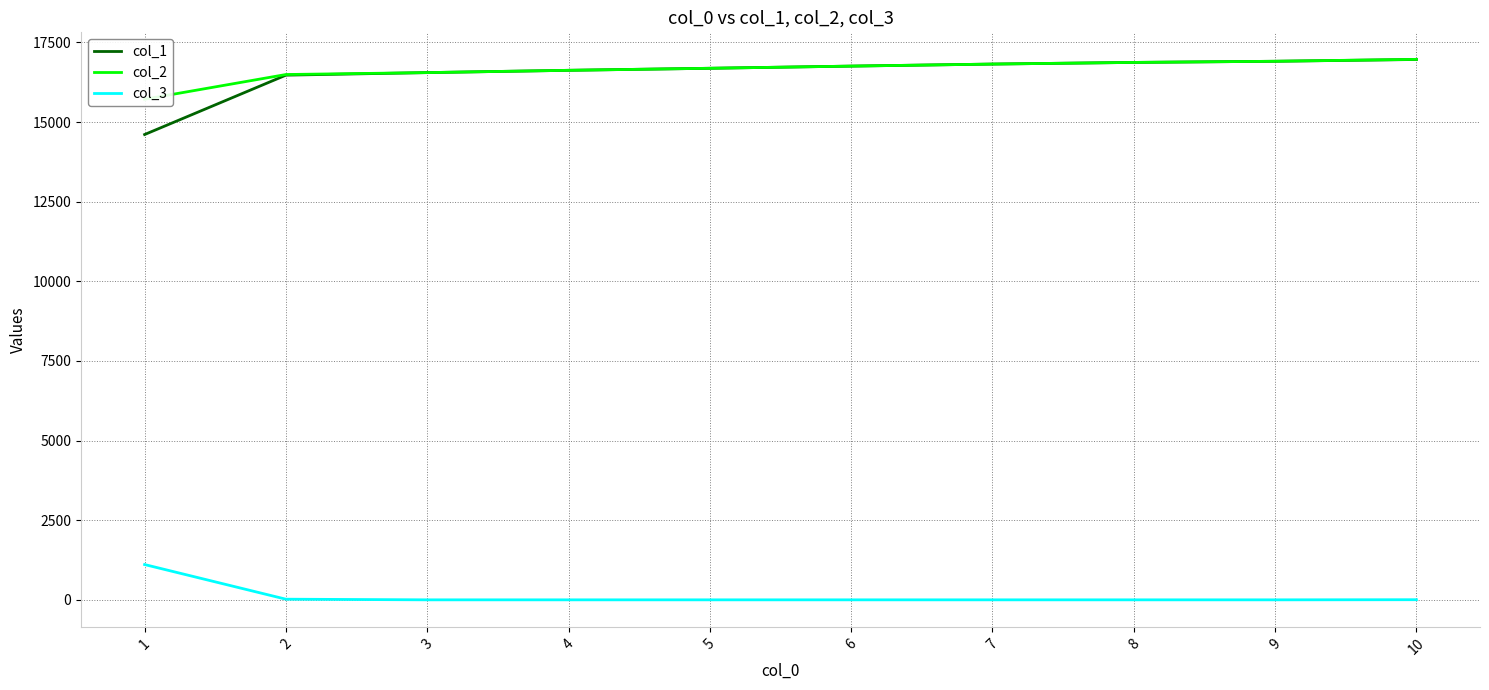

What is the minimum value for col_2?

15716